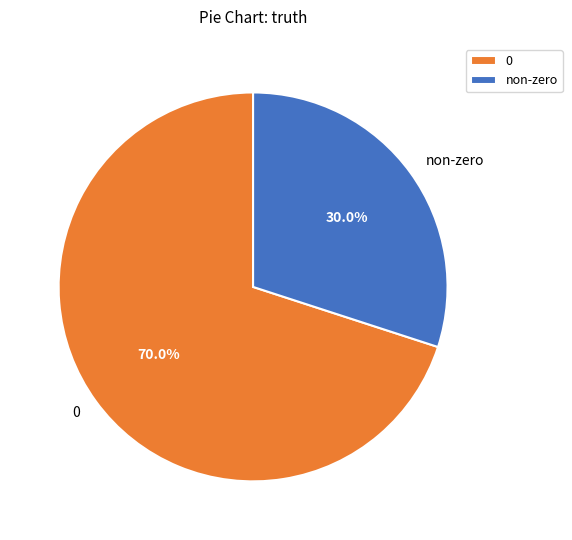

Rank the categories by value from highest to lowest.

0, non-zero